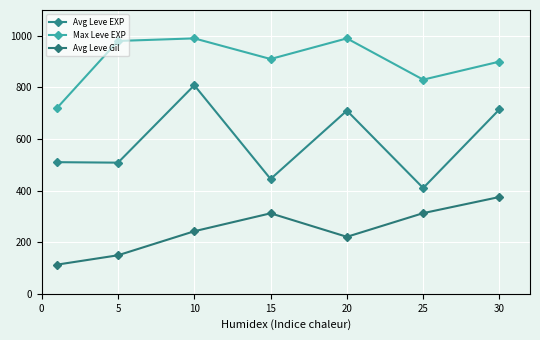

How many categories are shown in the chart?

7